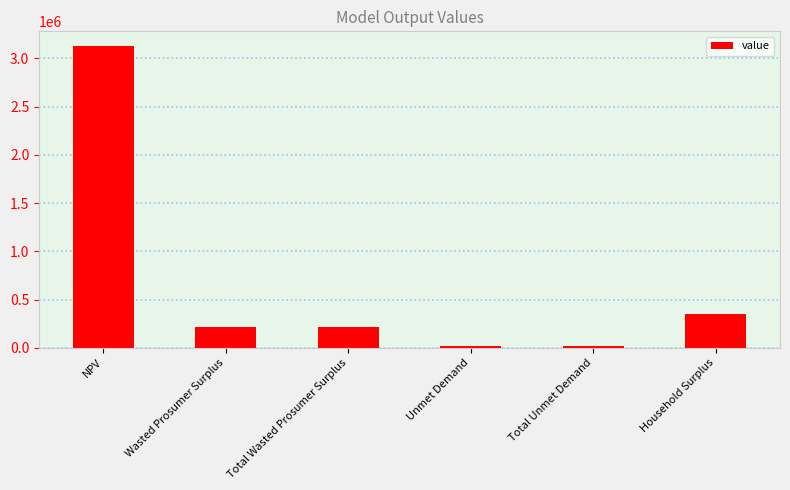

What is the greatest value displayed?

3122923.2